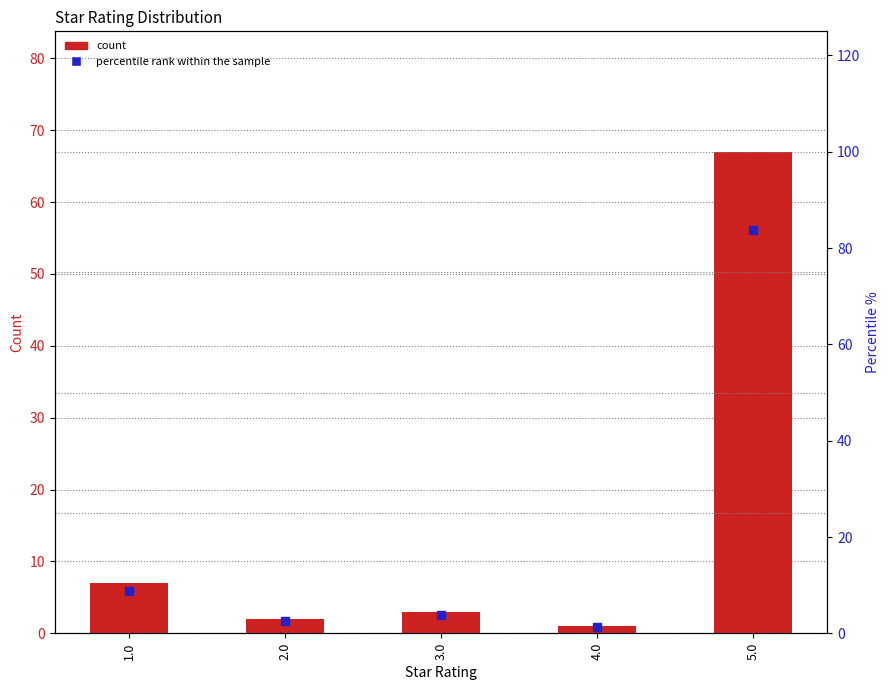

Which series has the largest total across all categories?

percentile rank within the sample